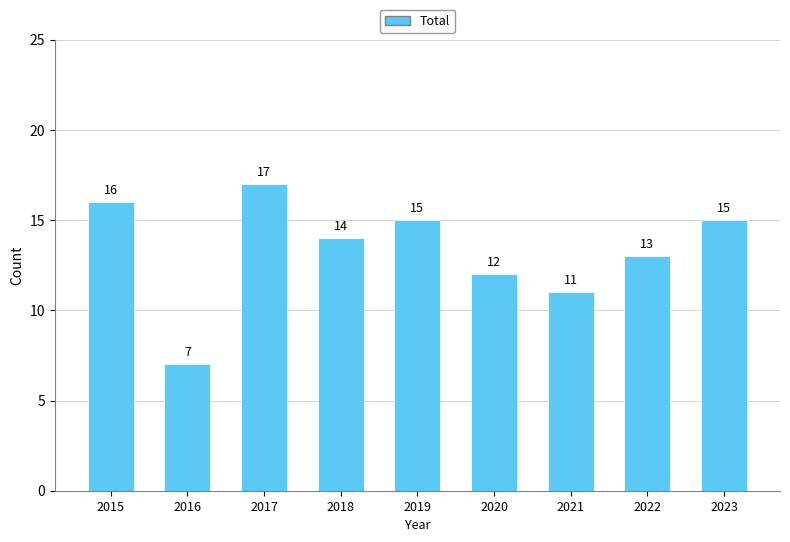

How many data points does each series have?

9